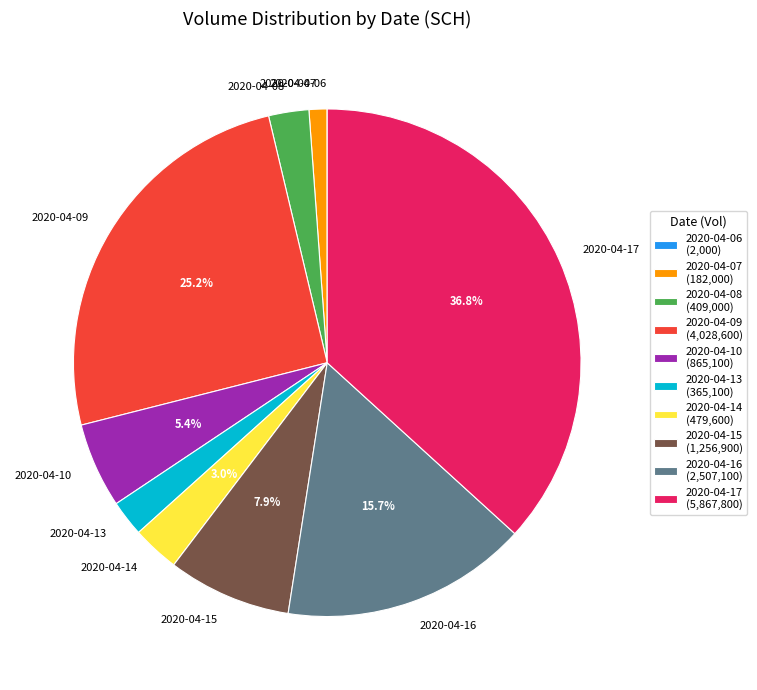

Does 2020-04-15 account for over 50% of the chart?

No